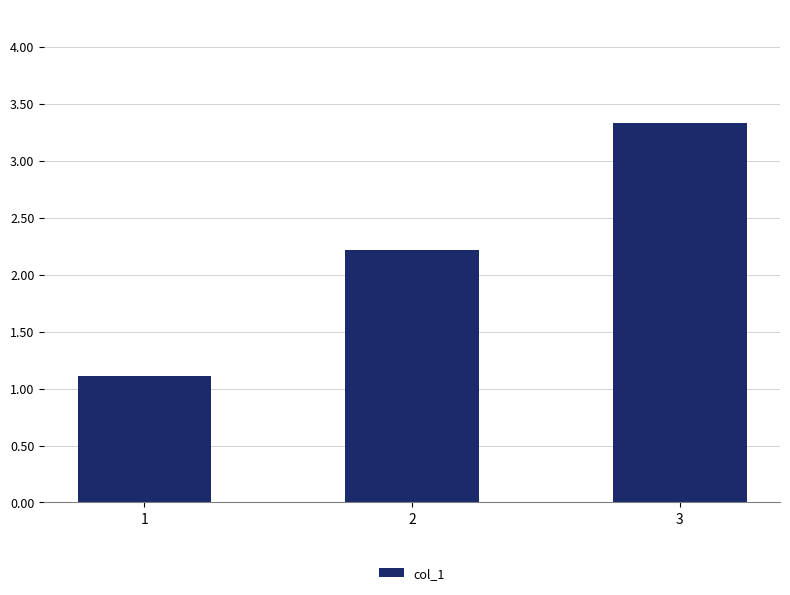

Reading left to right, extract all data points from this chart.

1=1.1	2=2.2	3=3.3